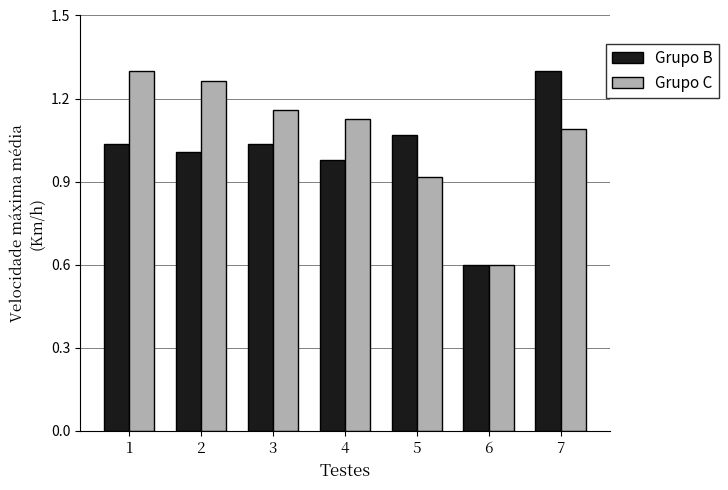

Rank the series at 5 from highest to lowest value.

Grupo B, Grupo C